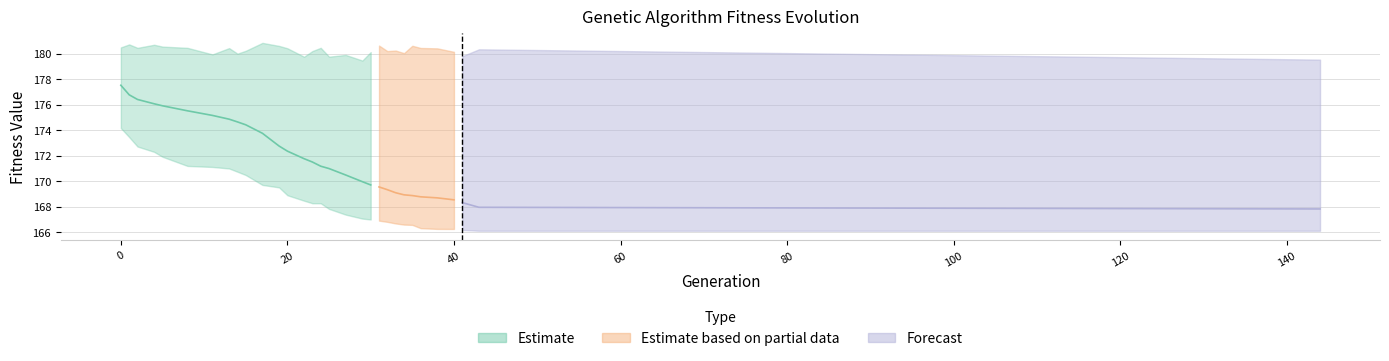

Is it true that min equals 270.3 at 19?

False